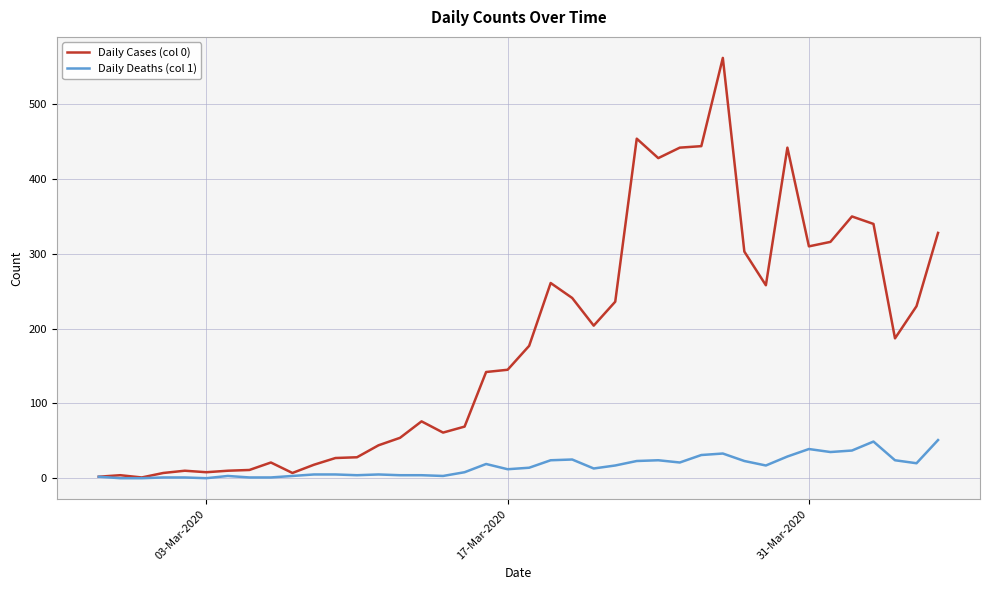

Rank the series by their average value, from lowest to highest.

Daily Deaths (col 1), Daily Cases (col 0)